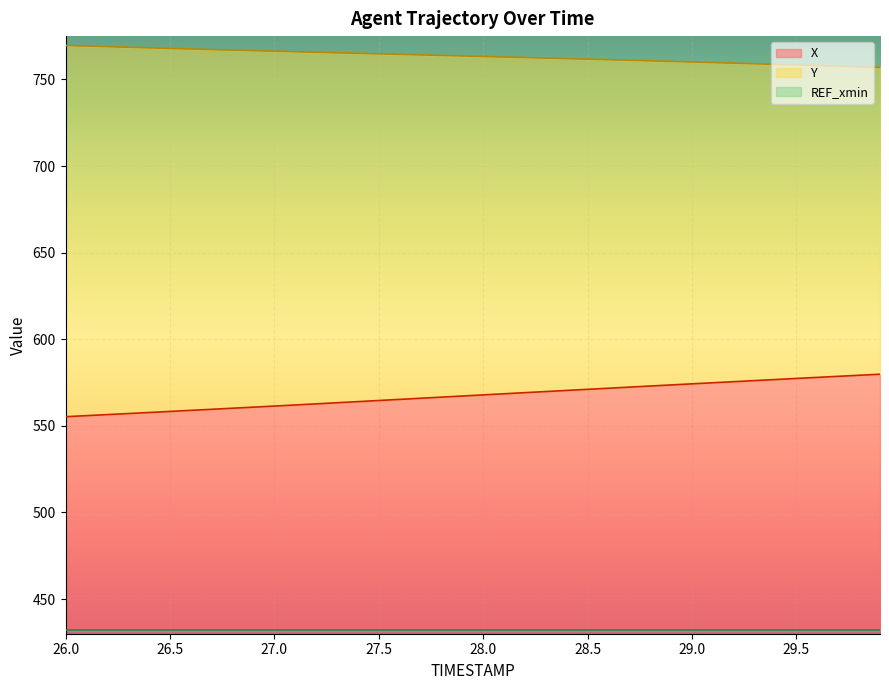

What is the highest value of the X series?

579.8